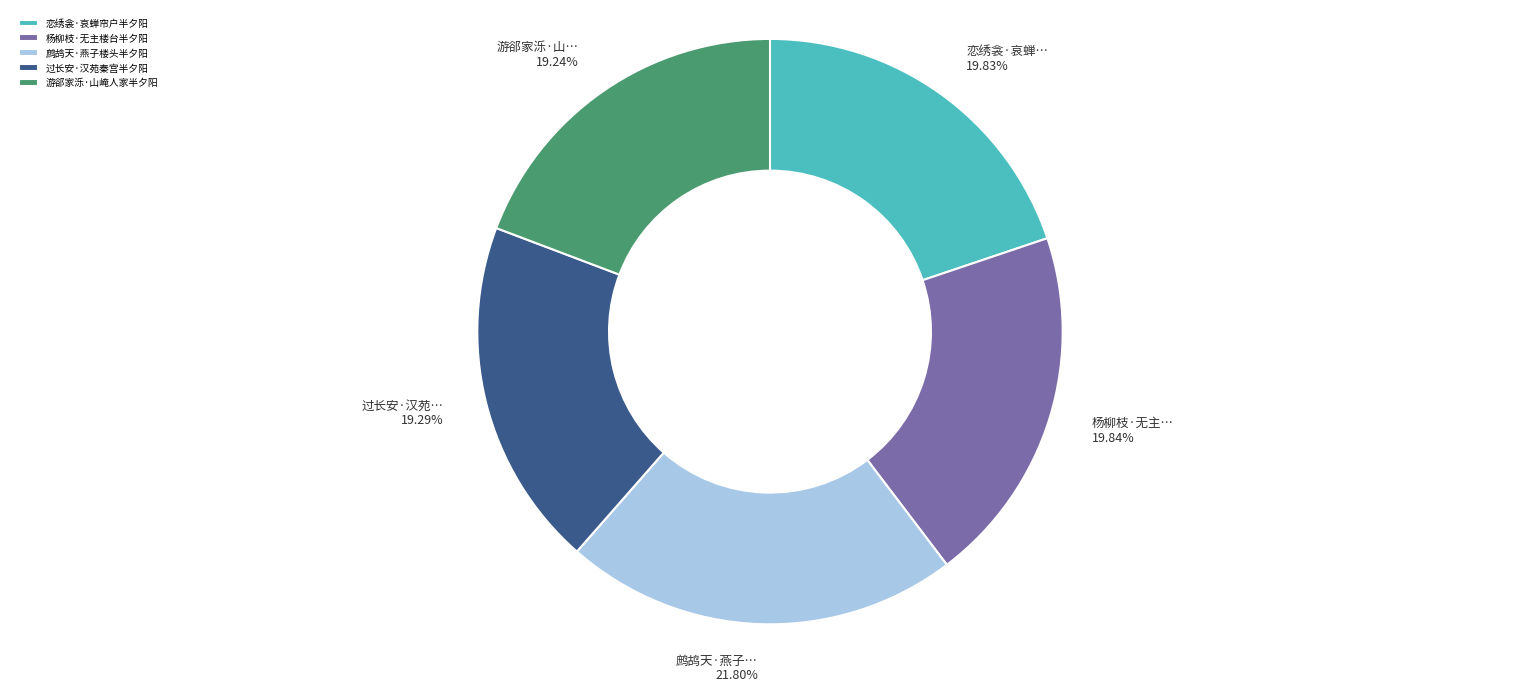

How many segments does this pie chart have?

5